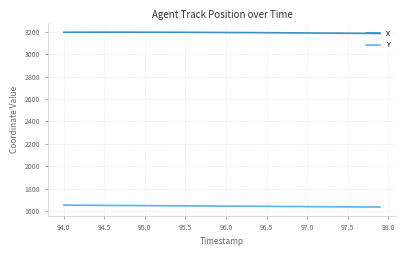

What is the difference between the second highest and second lowest values in the Y series?

16.5